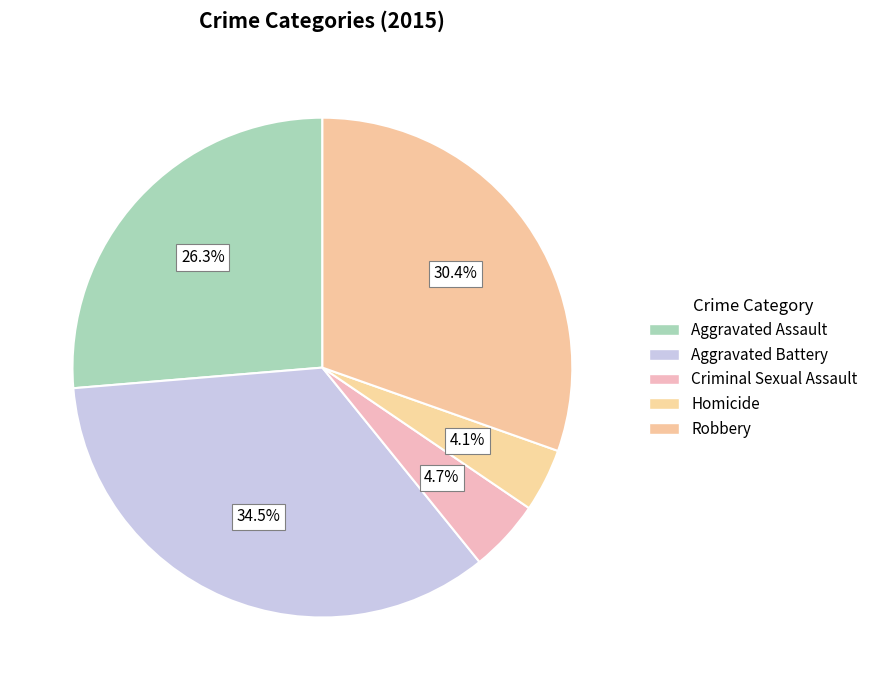

Rank the categories by value from highest to lowest.

Aggravated Battery, Robbery, Aggravated Assault, Criminal Sexual Assault, Homicide